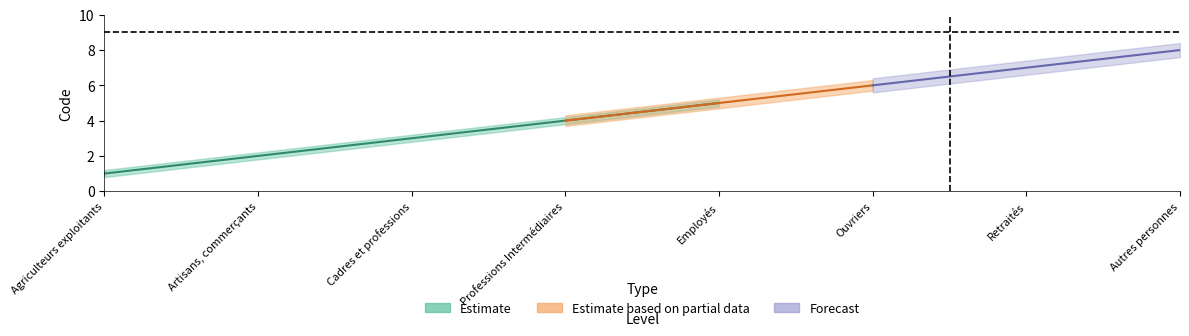

True or false: Estimate based on partial data has more than 0 interior local peaks.

False